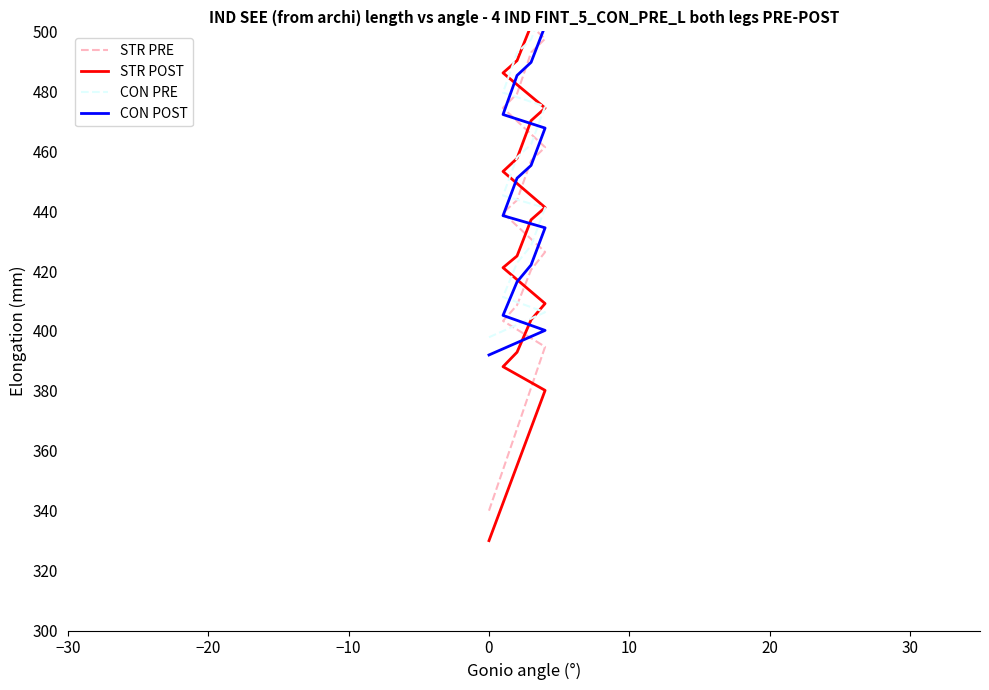

Which has a higher value, −30 or 30?

30